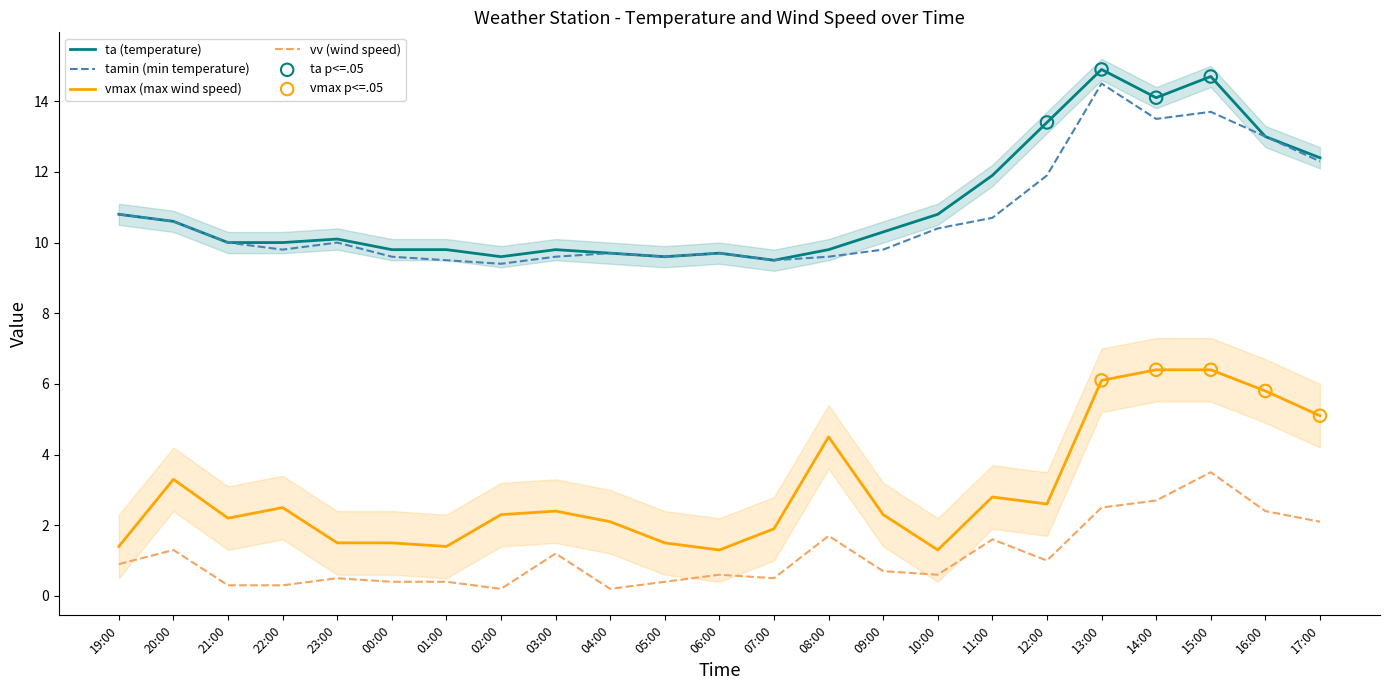

Which series has the widest spread of Y values?

ta